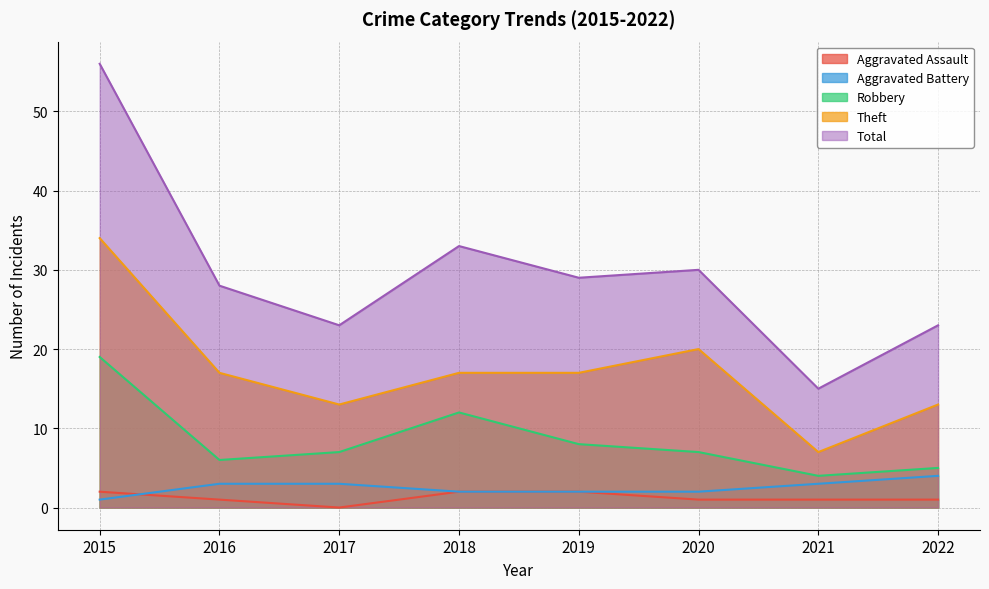

What is the sum of the Theft values at 2018 and 2016?

34